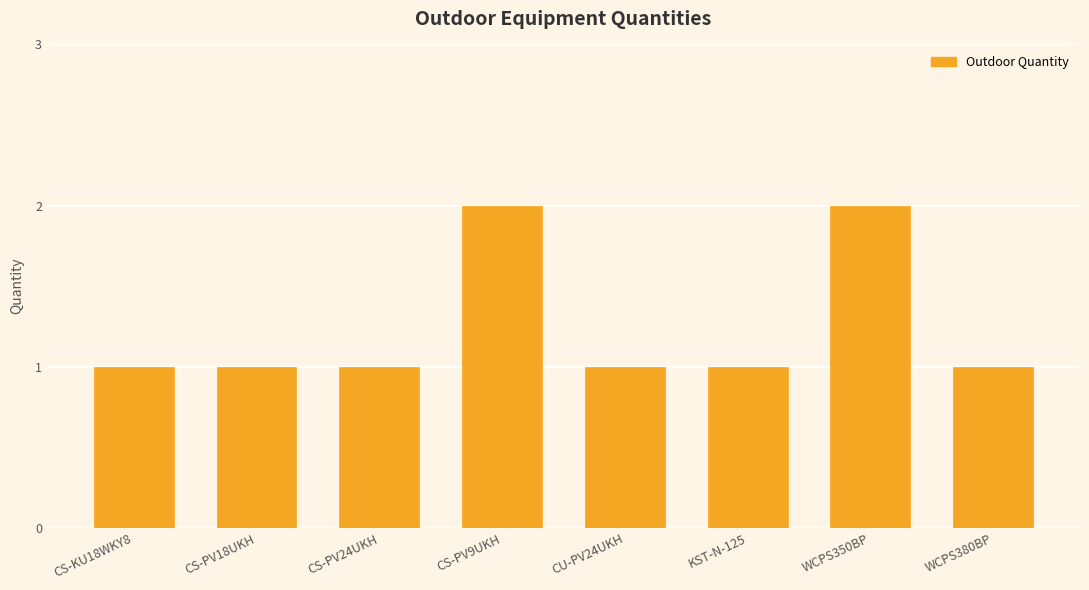

Reading left to right, transcribe all the data shown in this chart.

CS-KU18WKY8=1	CS-PV18UKH=1	CS-PV24UKH=1	CS-PV9UKH=2	CU-PV24UKH=1	KST-N-125=1	WCPS350BP=2	WCPS380BP=1